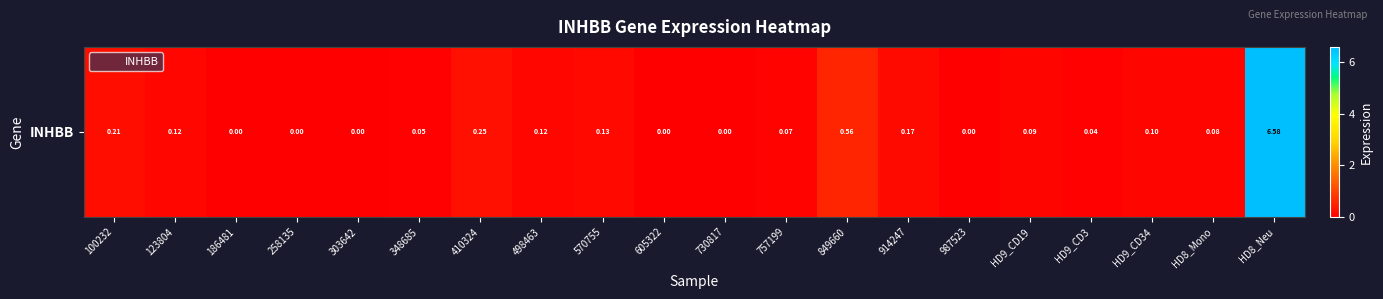

How many positive values are there?

14